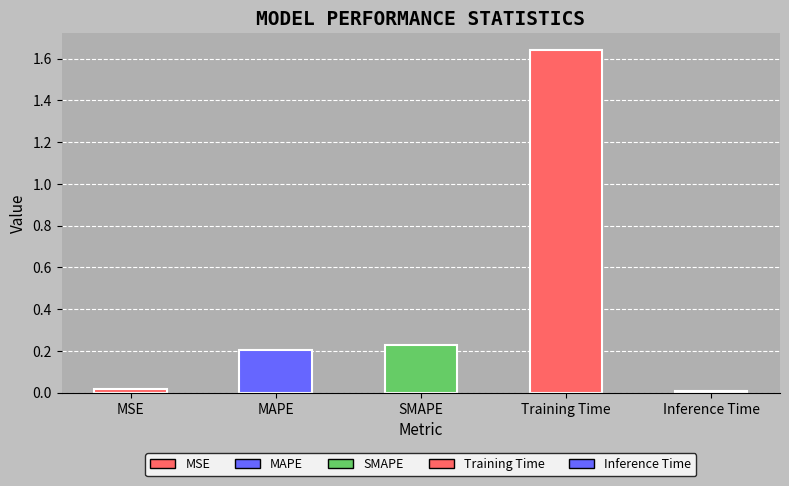

What is the label of the 3rd bar from the left?

SMAPE